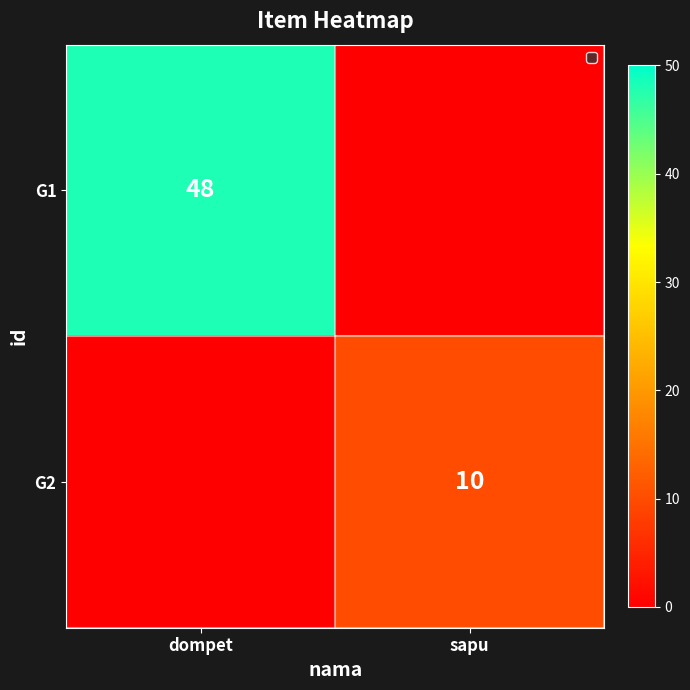

The value of G1 at dompet is 33. True or false?

False